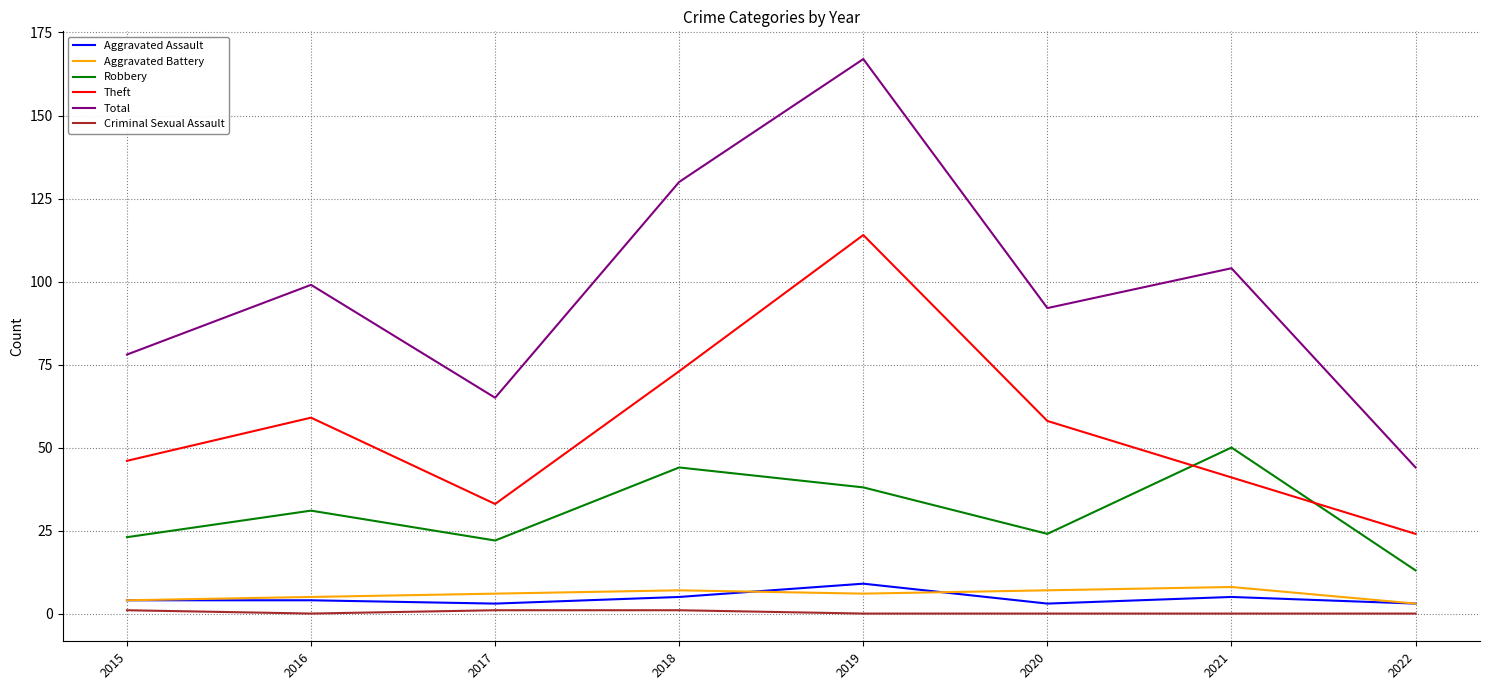

Reading left to right, transcribe all the data shown in this chart.

Aggravated Assault: 2015=4	2016=4	2017=3	2018=5	2019=9	2020=3	2021=5	2022=3
Aggravated Battery: 2015=4	2016=5	2017=6	2018=7	2019=6	2020=7	2021=8	2022=3
Robbery: 2015=23	2016=31	2017=22	2018=44	2019=38	2020=24	2021=50	2022=13
Theft: 2015=46	2016=59	2017=33	2018=73	2019=114	2020=58	2021=41	2022=24
Total: 2015=78	2016=99	2017=65	2018=130	2019=167	2020=92	2021=104	2022=44
Criminal Sexual Assault: 2015=1	2016=0	2017=1	2018=1	2019=0	2020=0	2021=0	2022=0